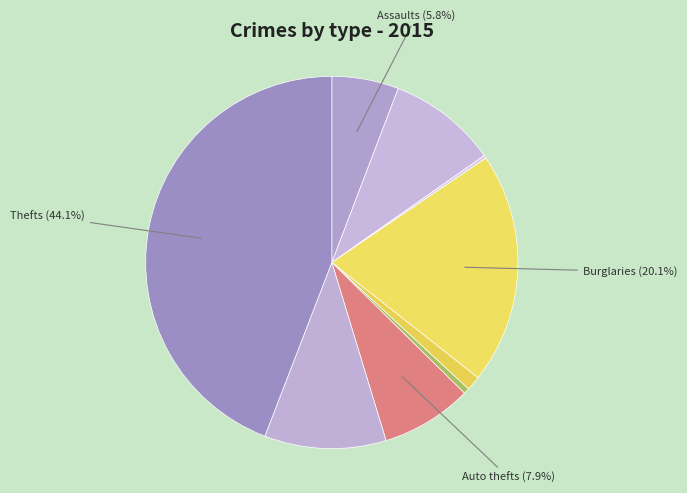

Which category has the biggest portion of the pie?

Theft